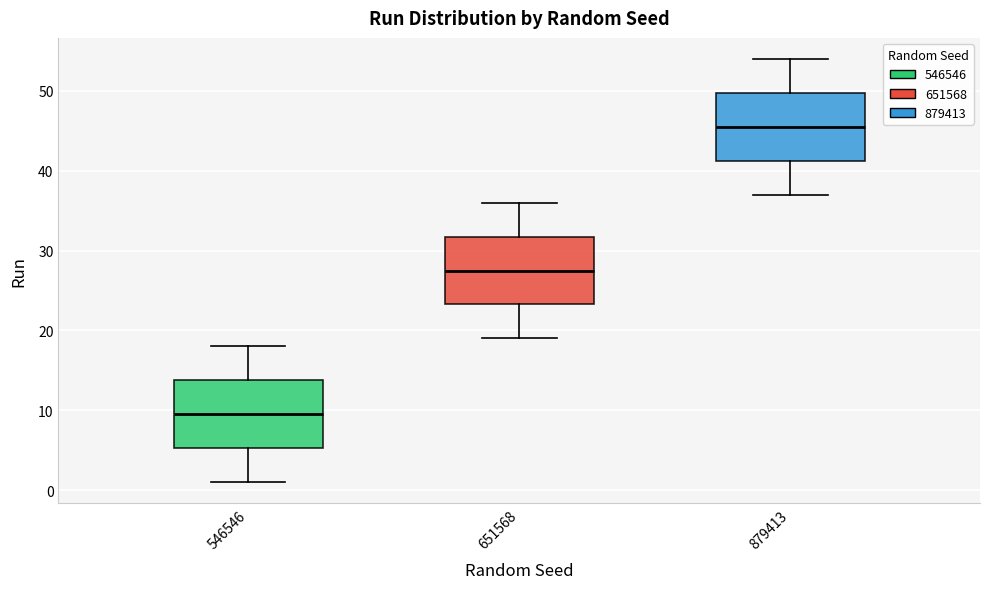

Where is the lower edge of the box at x = 879413 on the y-axis? The values are not printed on the chart, so give them approximately, as read against the axis.

41